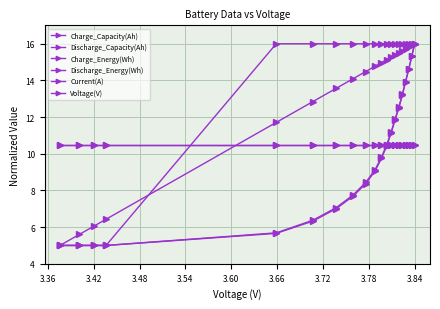

Does the chart have visible grid lines?

Yes